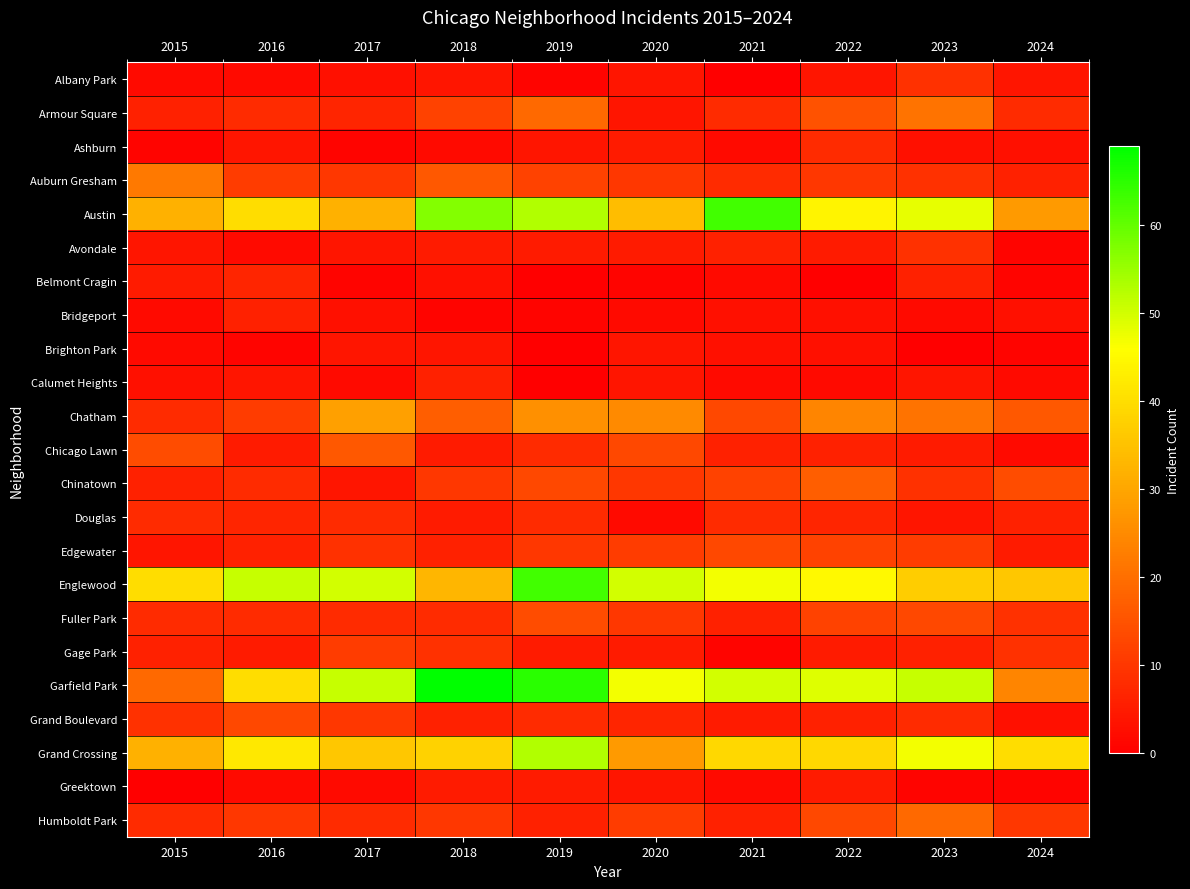

Which series has the widest spread of values?

Garfield Park